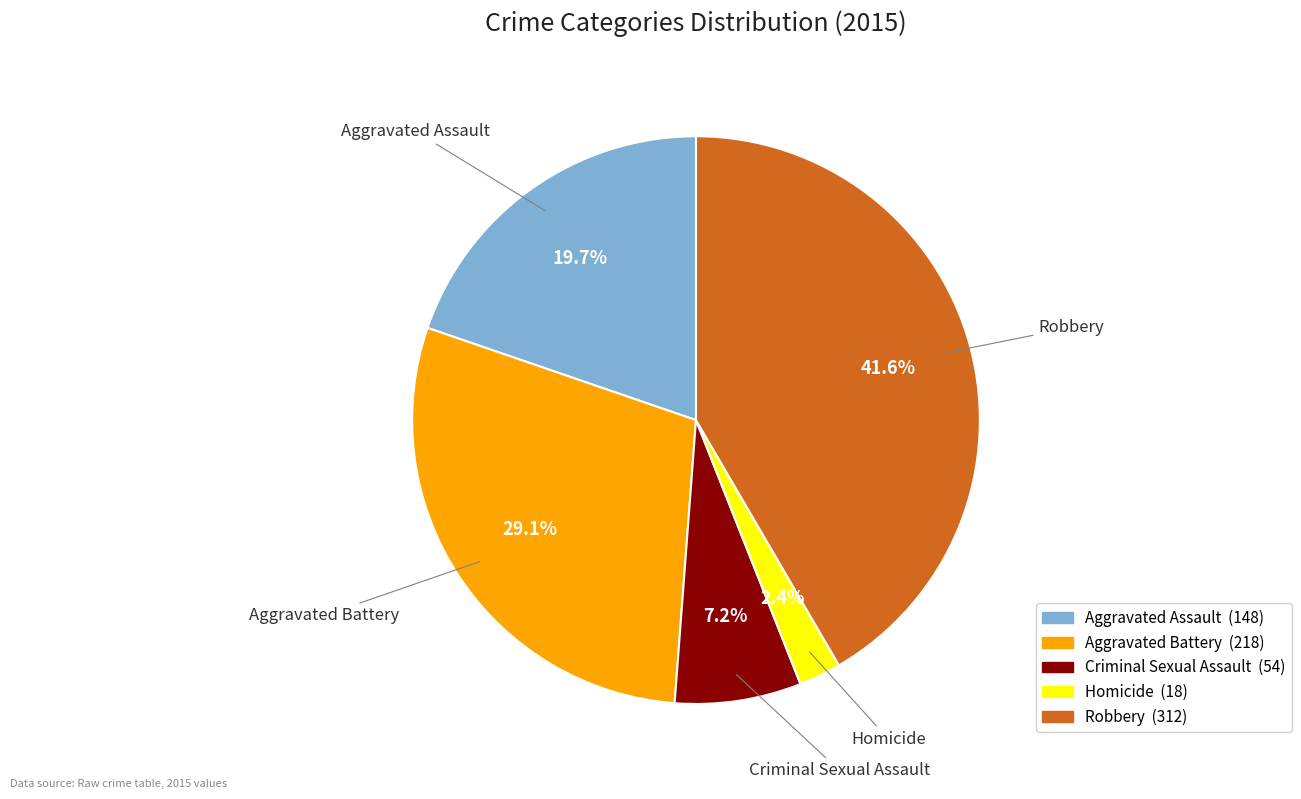

How many segments does this pie chart have?

5